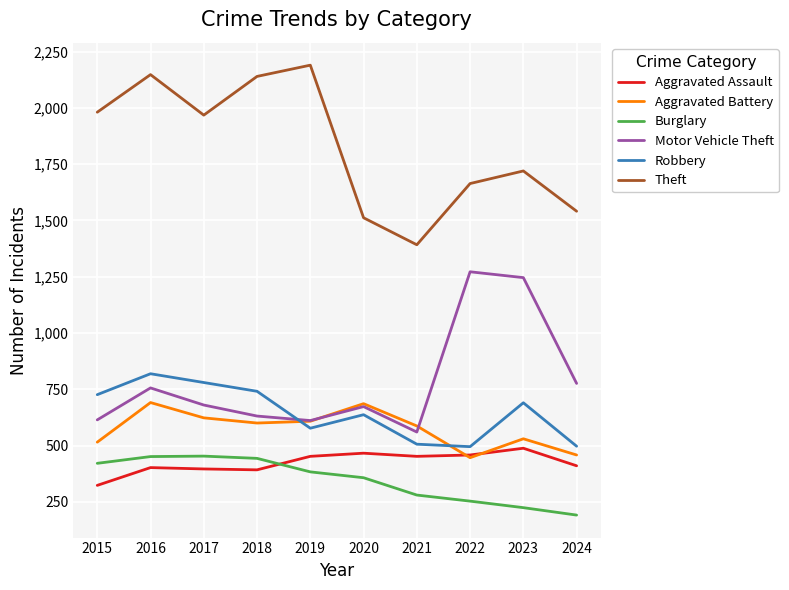

What is the total value across all series at 2020?

4331